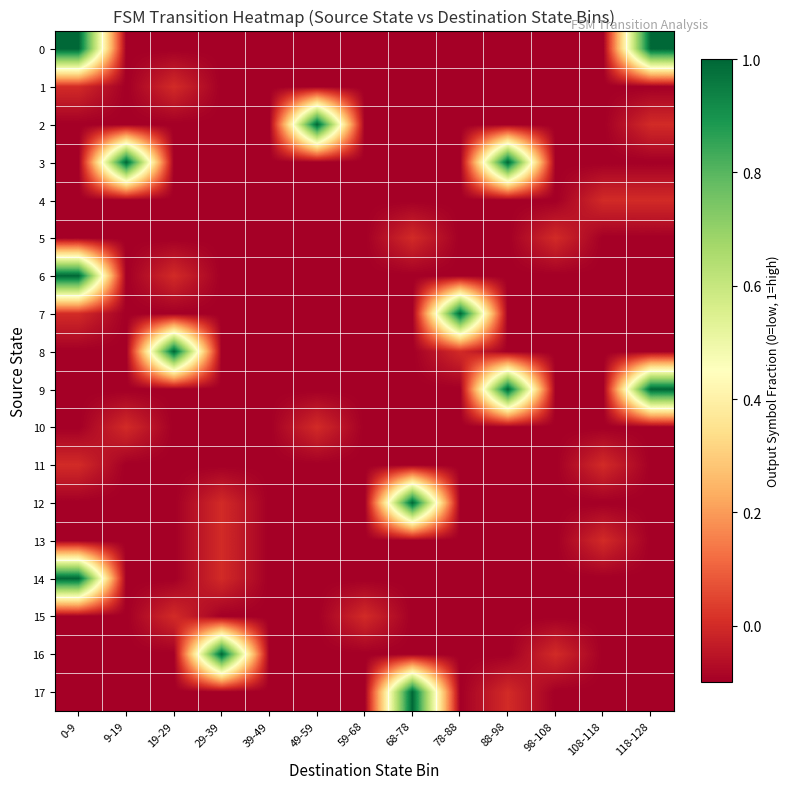

List the series in order of their peak value, lowest first.

1, 4, 5, 10, 11, 13, 15, 0, 2, 3, 6, 7, 8, 9, 12, 14, 16, 17